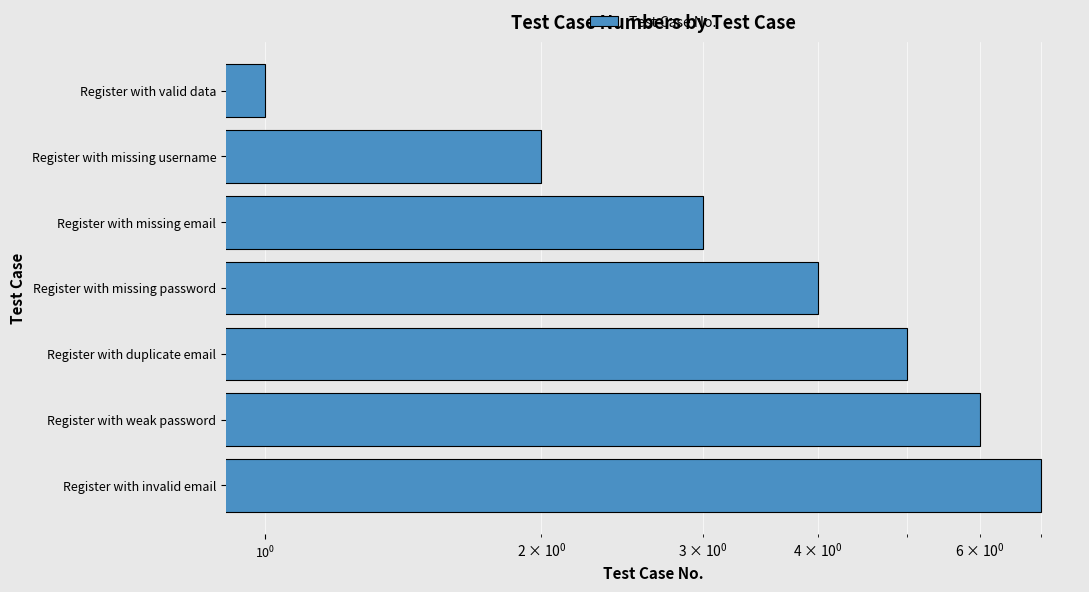

What is the greatest value displayed?

7